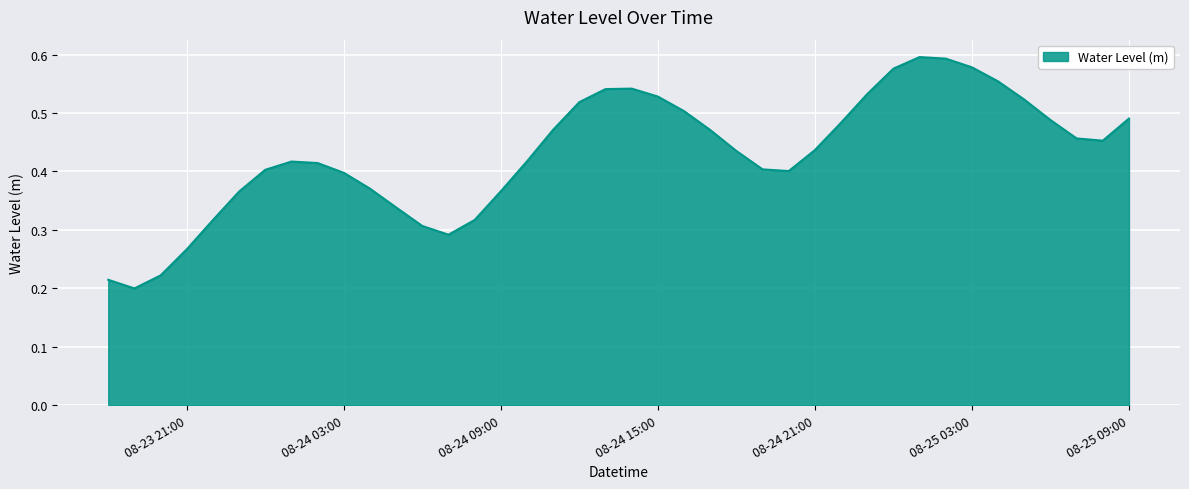

How many points are higher than both their immediate neighbors (excluding endpoints)?

3